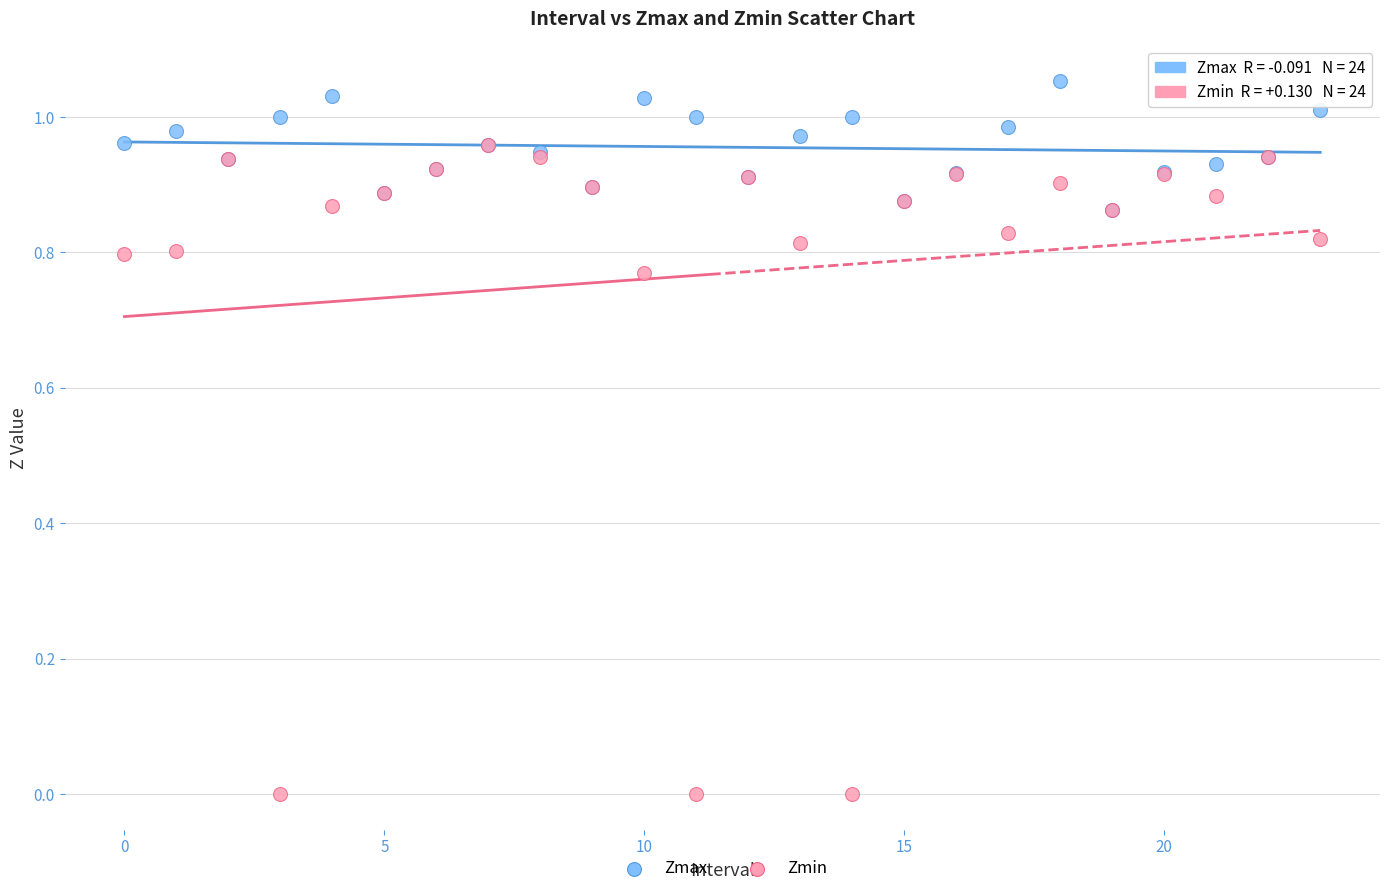

What are all the series names shown in the legend?

Zmax, Zmin